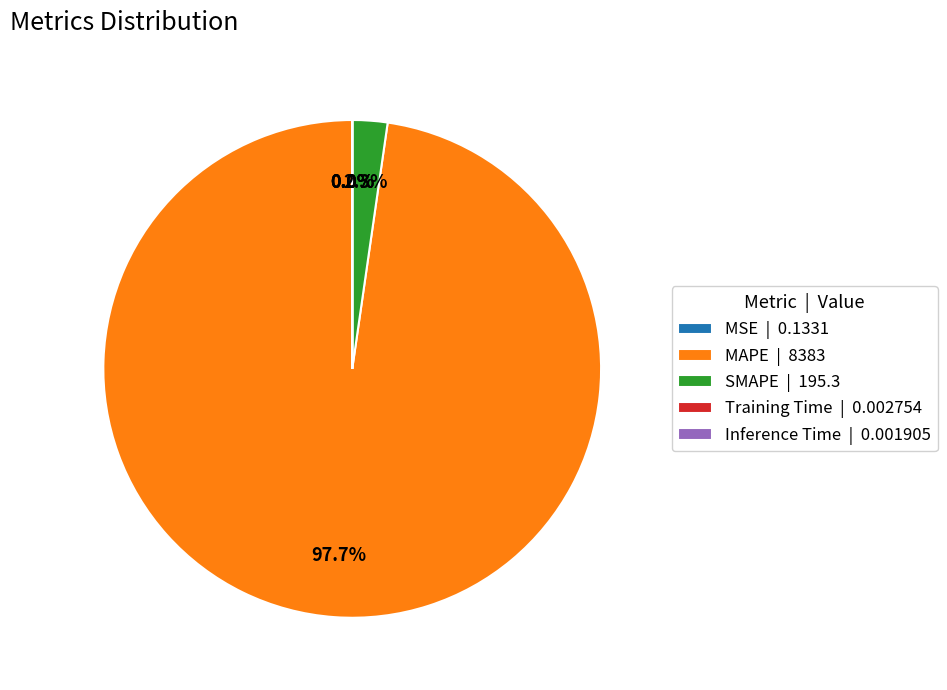

Does any single category account for the majority?

Yes